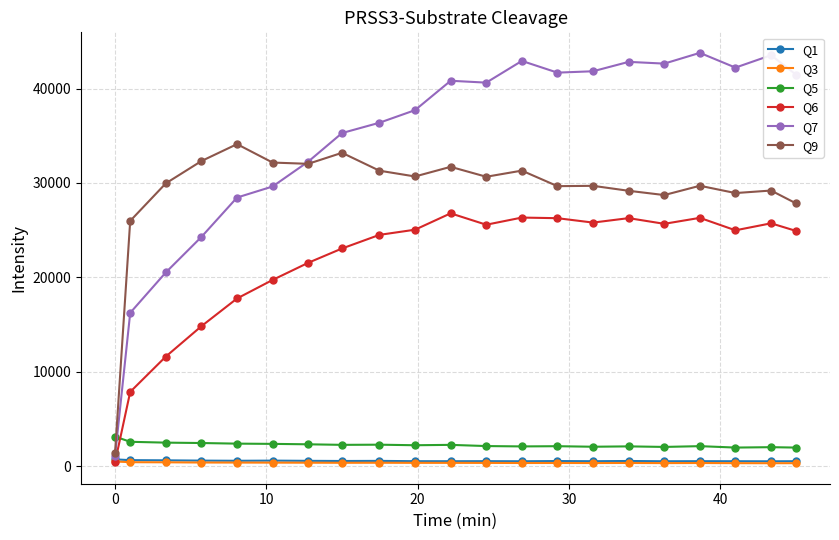

Which series has the largest range (max minus min)?

Q7